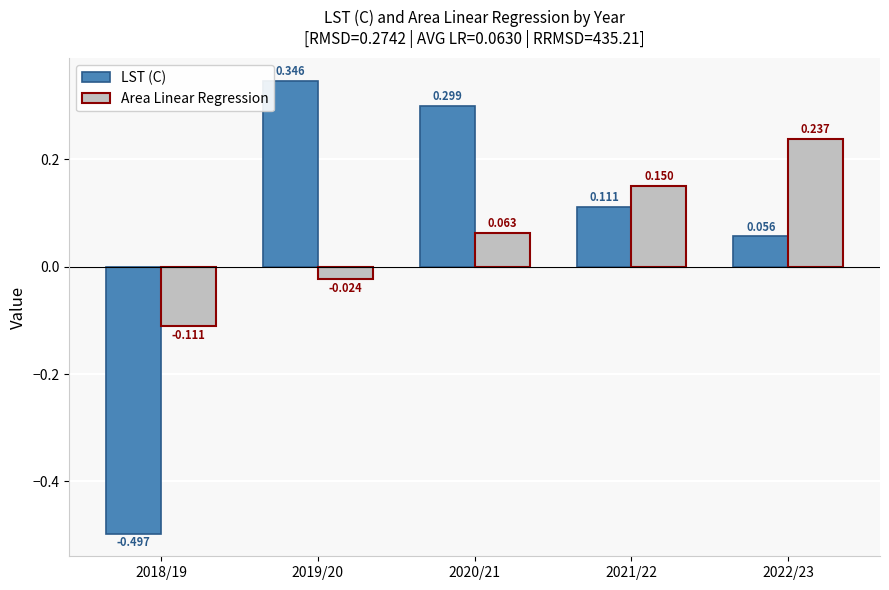

Is it true that LST (C) equals 0.2 at 2019/20?

False